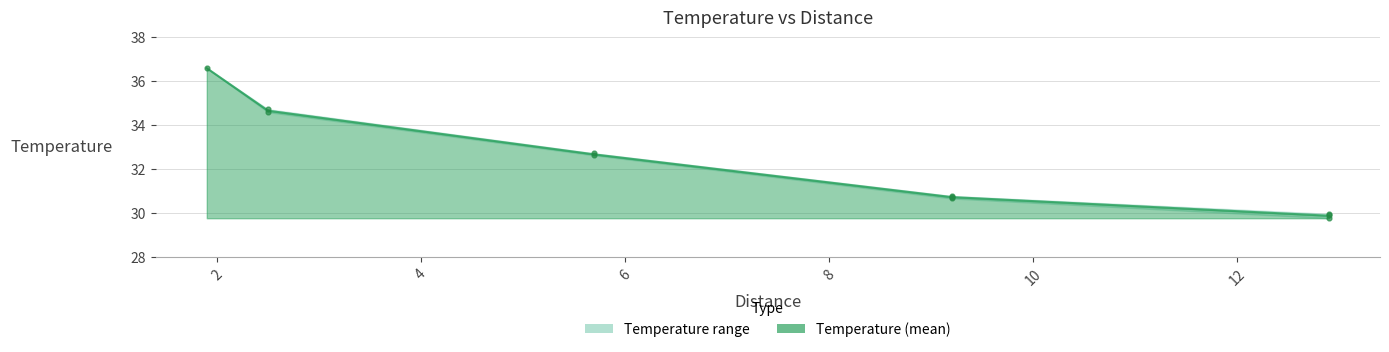

Which has a higher value, 9.2 or 5.7?

5.7